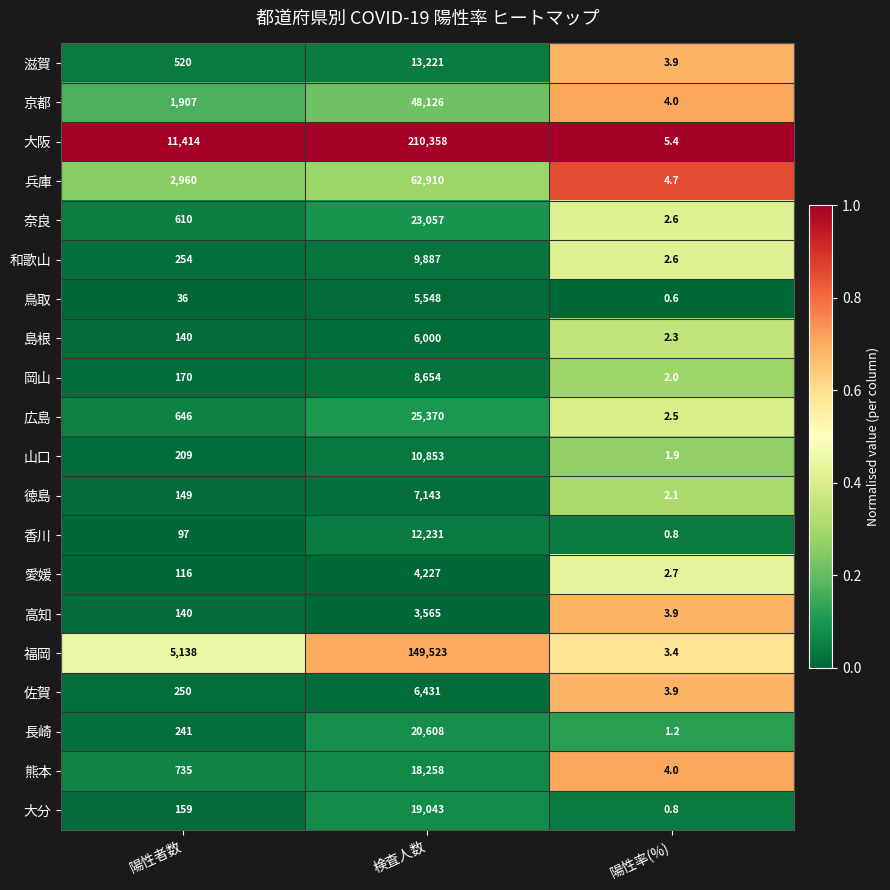

What is the spread (max minus min) of values at 陽性率(%)?

4.8